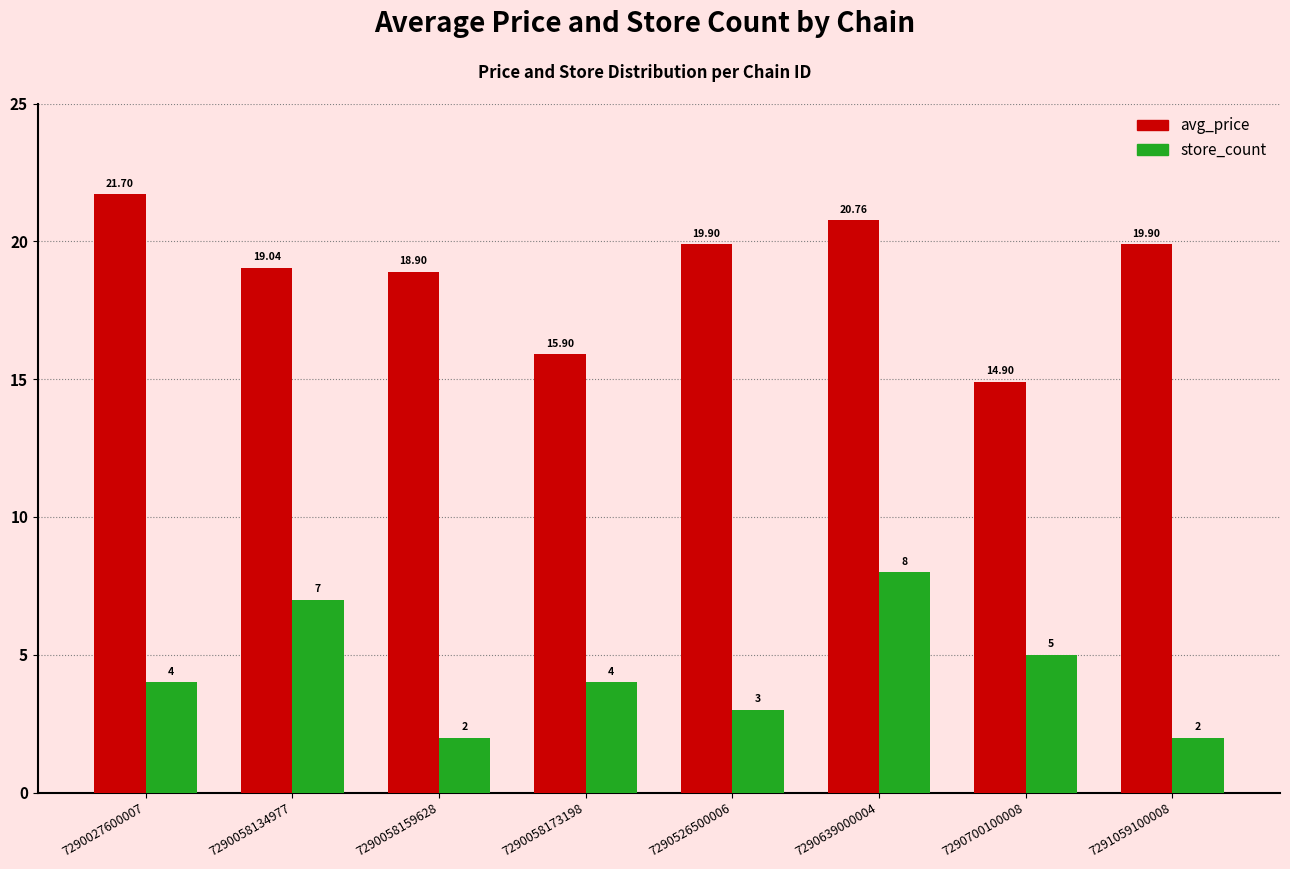

At which category does the chart reach its peak across all series?

7290027600007